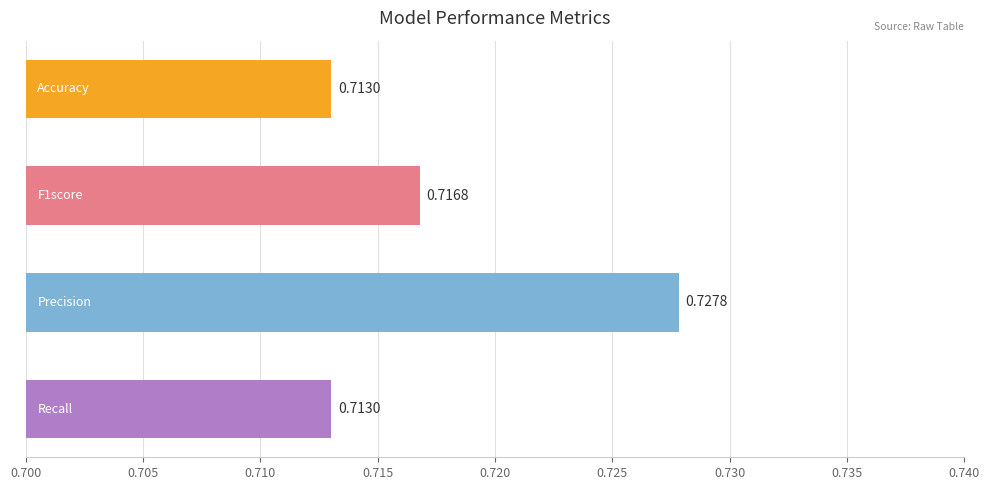

What is the sum of all values?

2.9